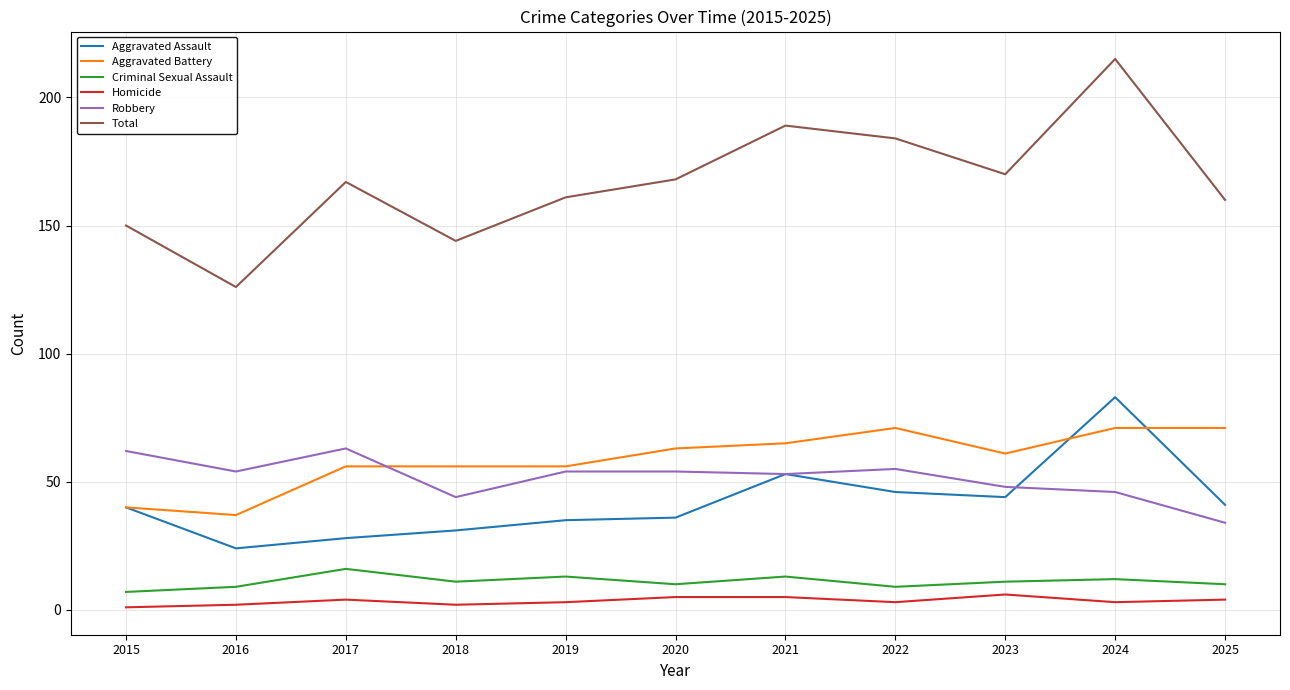

The value of Criminal Sexual Assault at 2025 is 10. True or false?

True